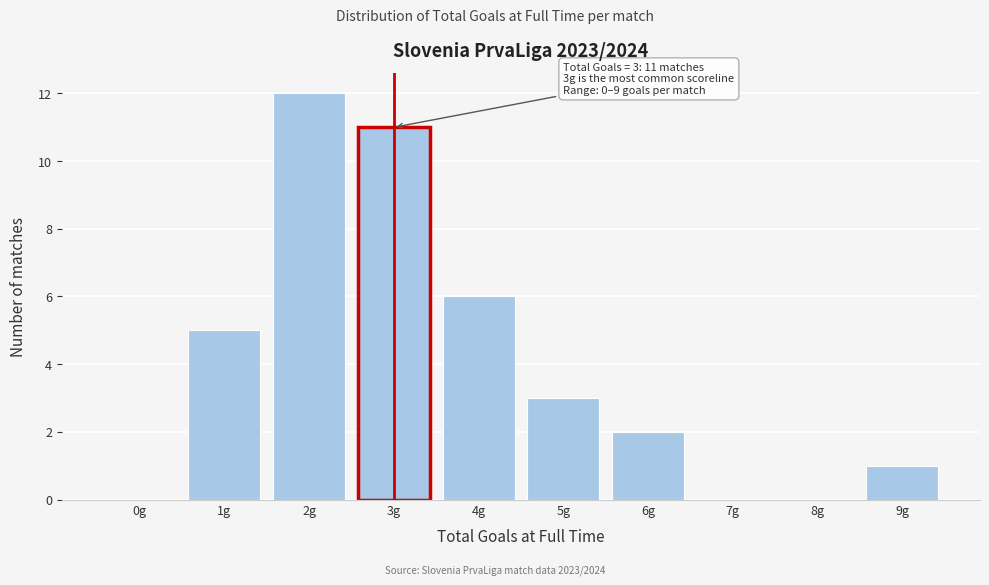

Reading left to right, what are all the values shown in this chart?

0g=0	1g=5	2g=12	3g=11	4g=6	5g=3	6g=2	7g=0	8g=0	9g=1